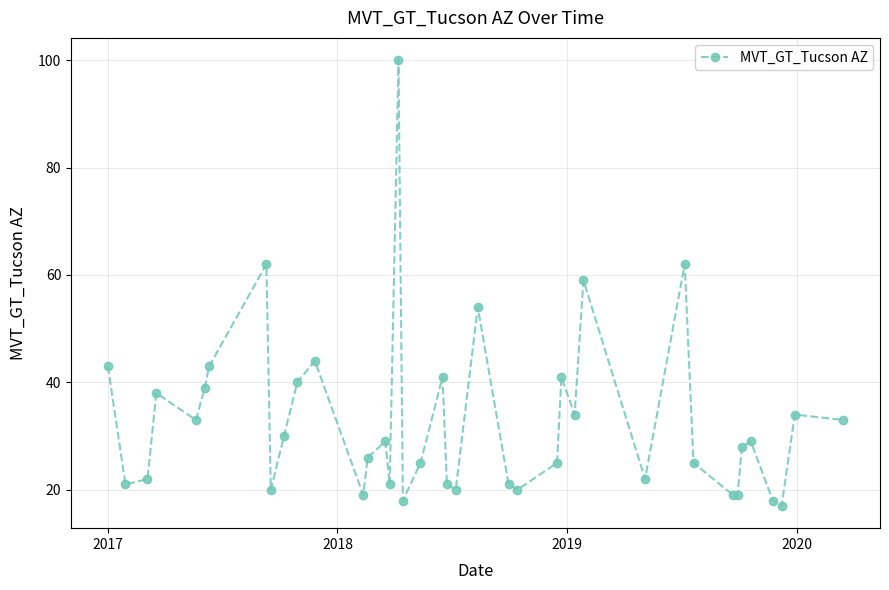

What is the value of the 27th point from the left?

41